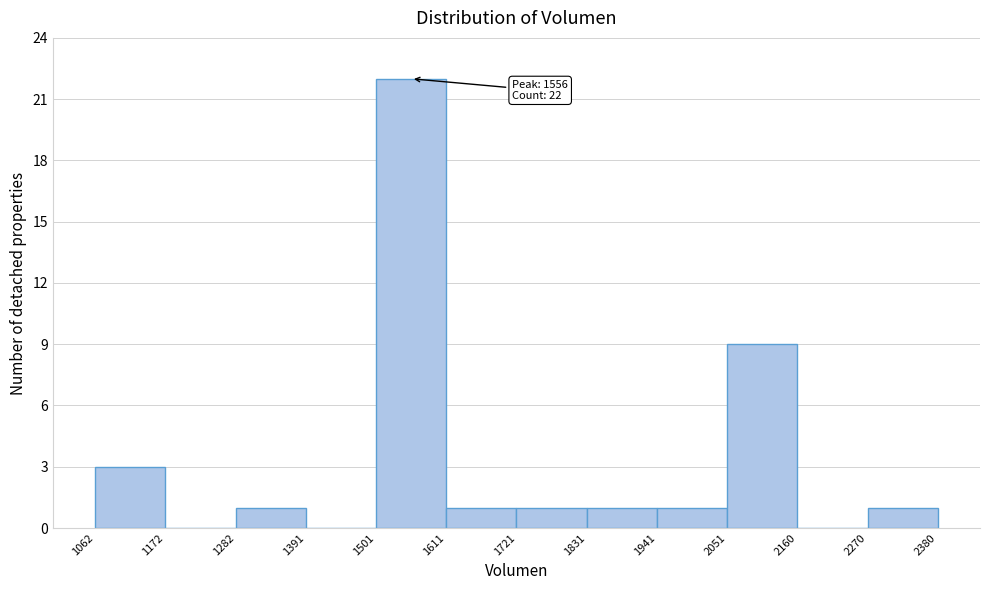

Over which range of the x-axis is the bar tallest?

1501 to 1611